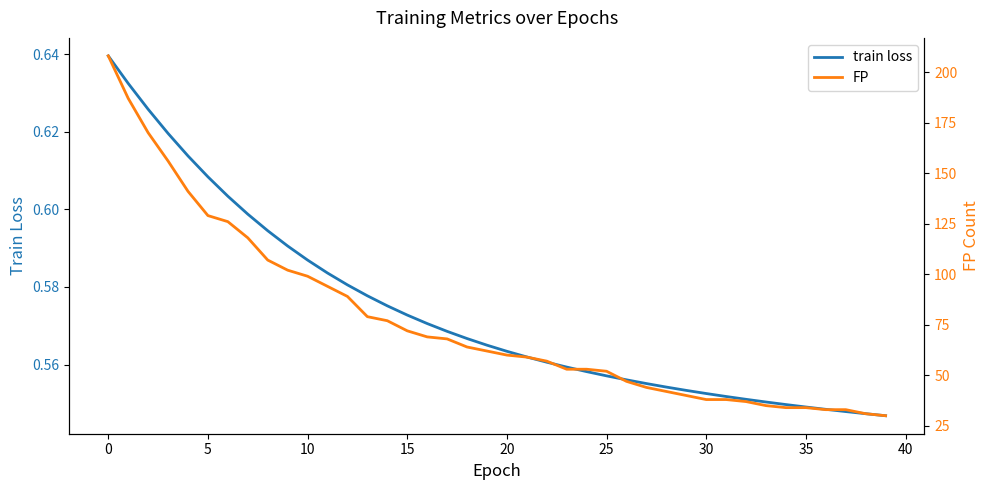

Between −5 and 23, which series saw the biggest shift?

FP